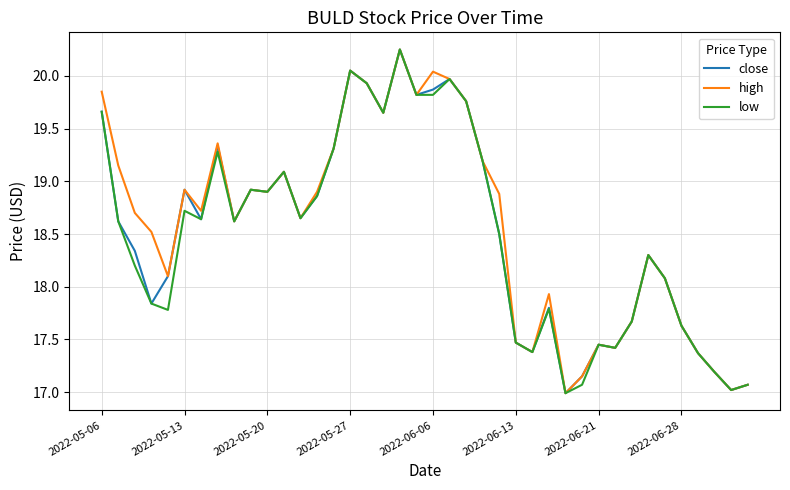

What is the minimum value shown in the chart?

17.0